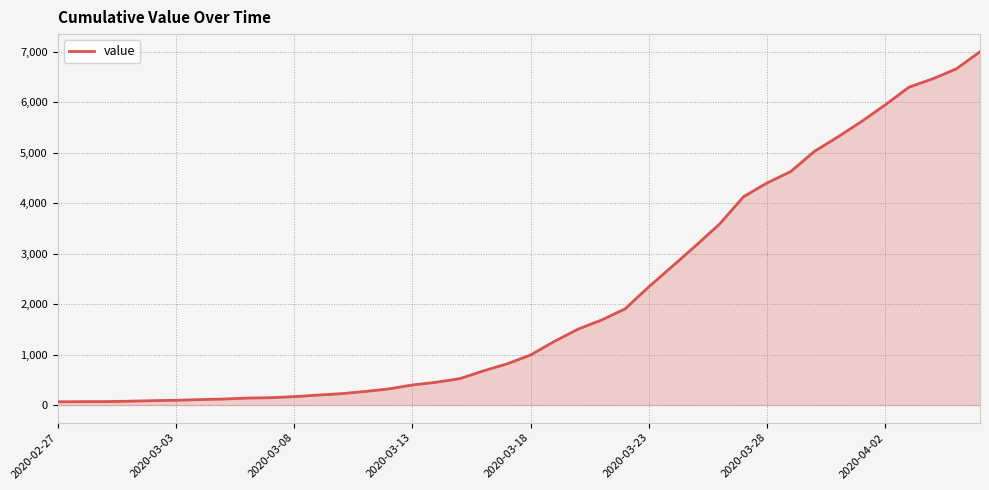

What is the difference between the maximum and minimum values?

6940